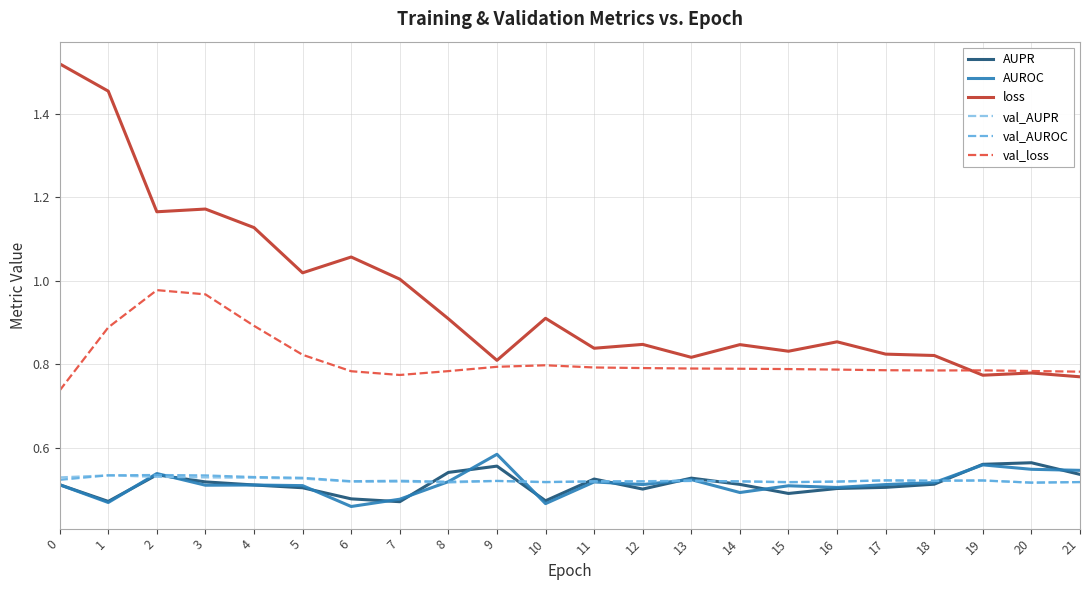

Which series has the widest spread of values?

loss